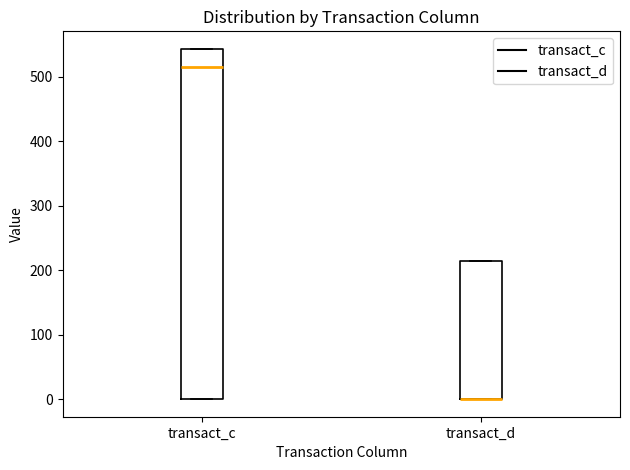

Where is the upper edge of the box for transact_d on the y-axis? The values are not printed on the chart, so give them approximately, as read against the axis.

210